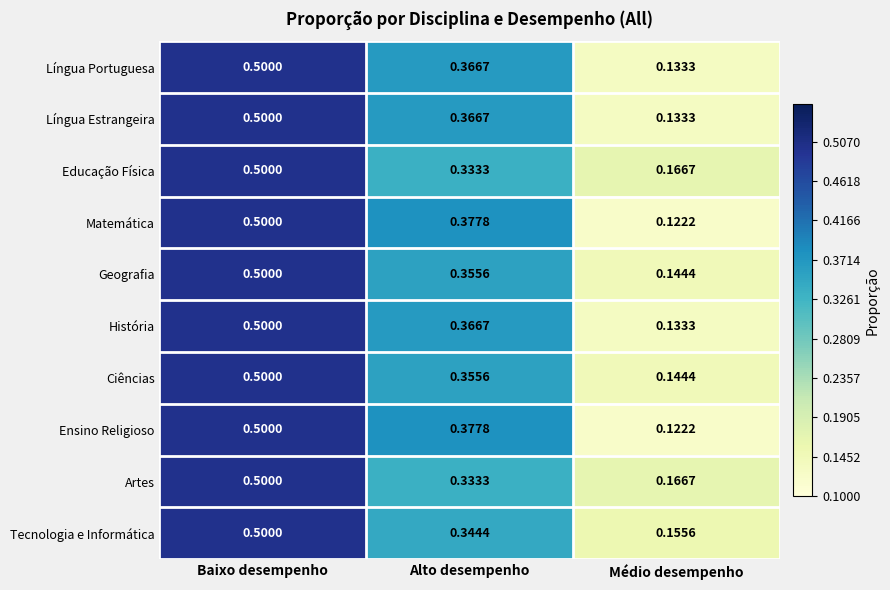

List the labels in order of Ensino Religioso value, largest first.

Baixo desempenho, Alto desempenho, Médio desempenho